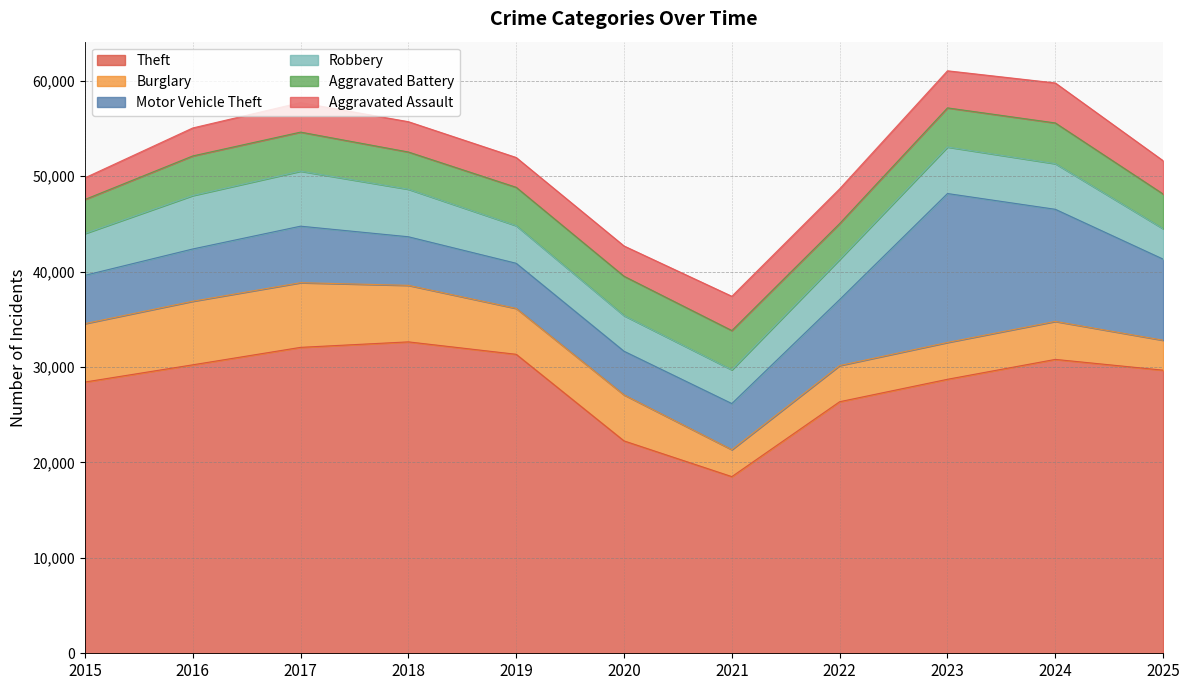

At how many categories does at least one series exceed 31646?

2